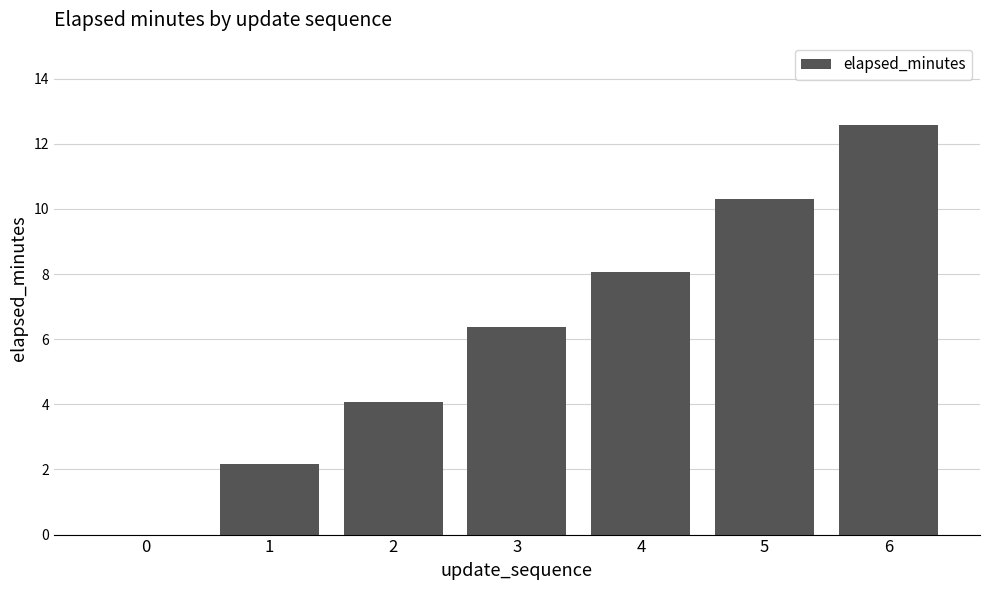

What value does the data have at 2?

4.1